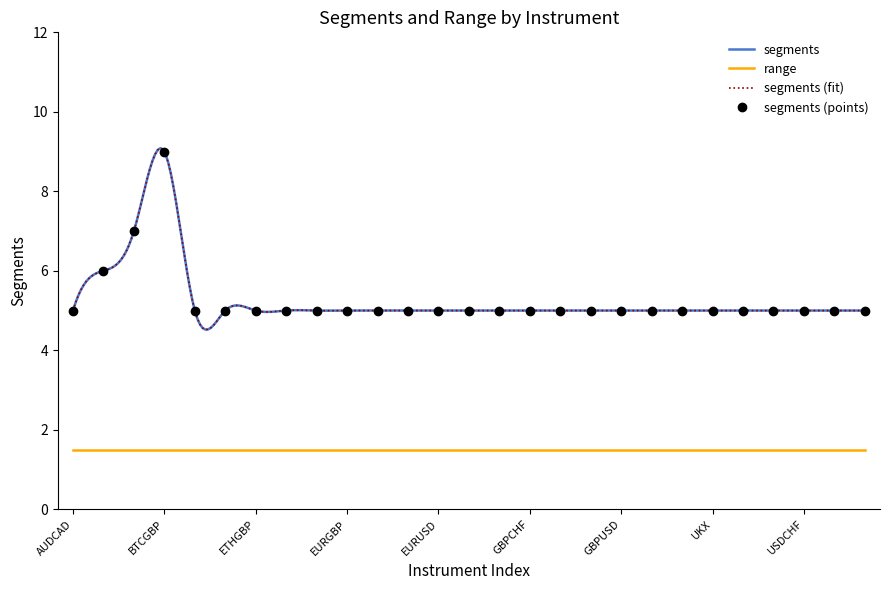

Which label corresponds to the smallest value in the chart?

AUDCAD